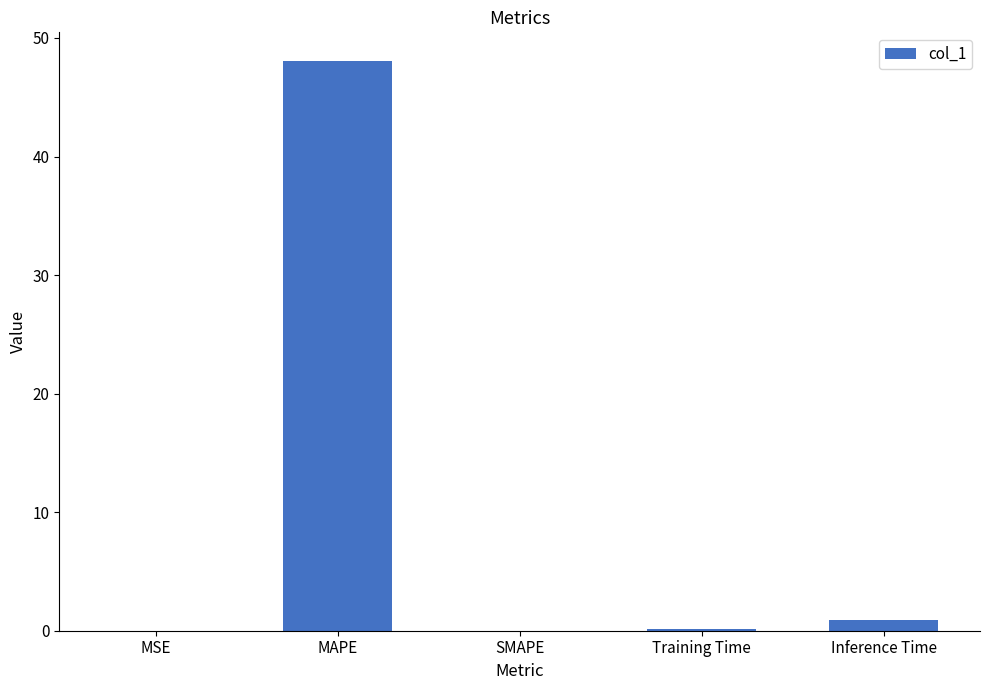

What is the change in value from MAPE to SMAPE?

-48.1